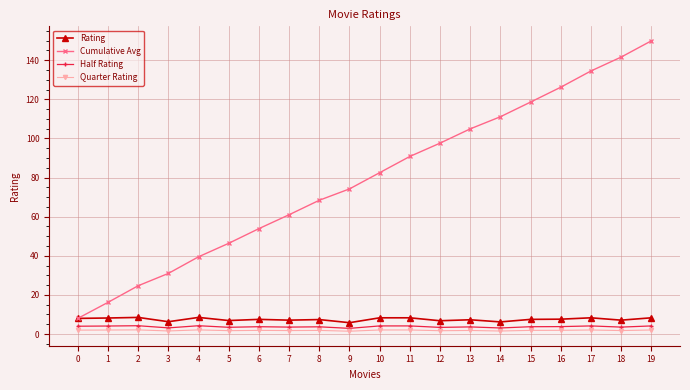

Is it true that Cumulative Avg equals 104.9 at 13?

True